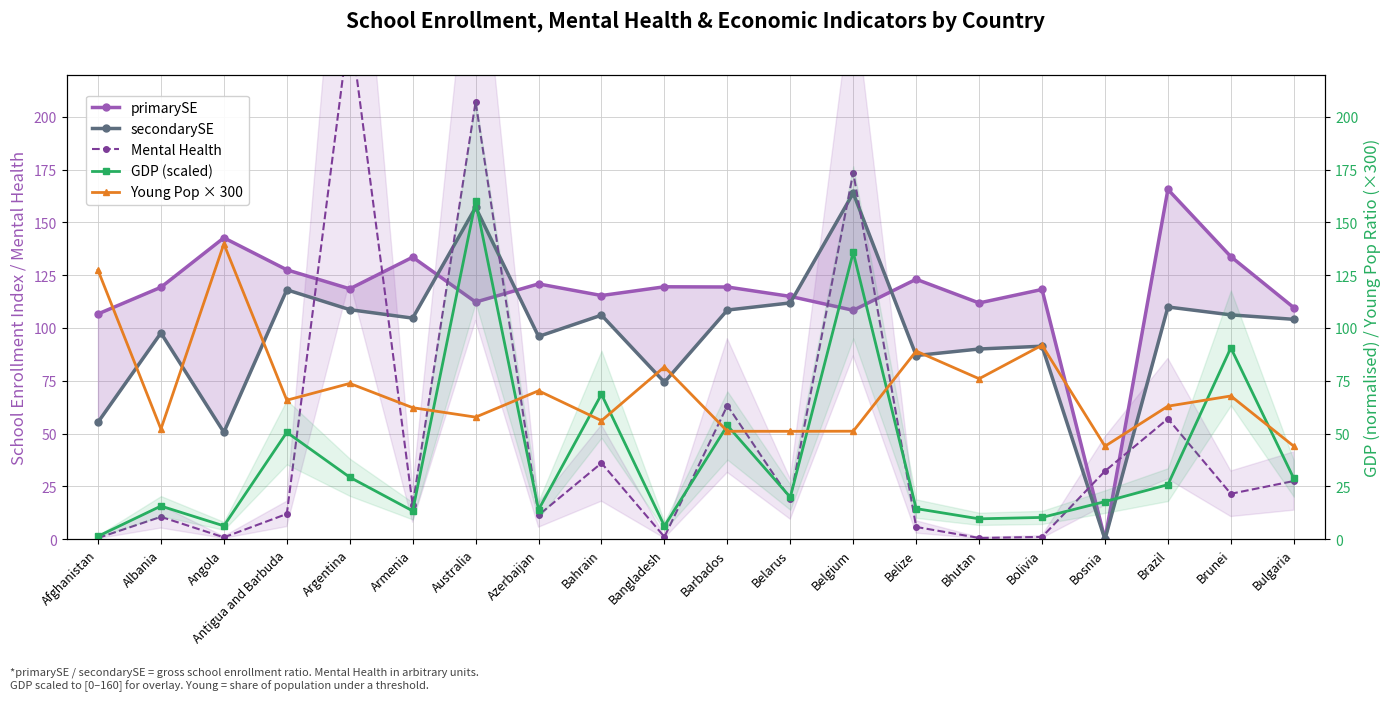

Which series has the largest total across all categories?

primarySE